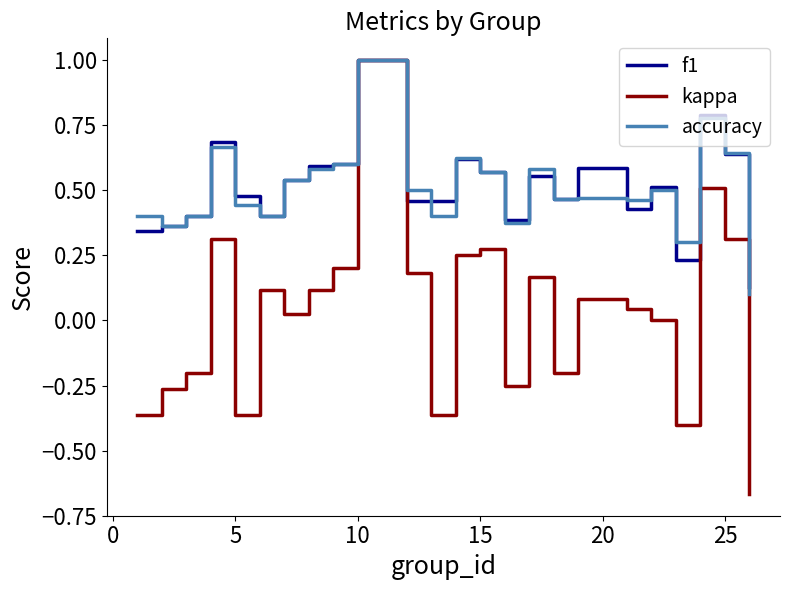

What is the maximum value for kappa?

1.0